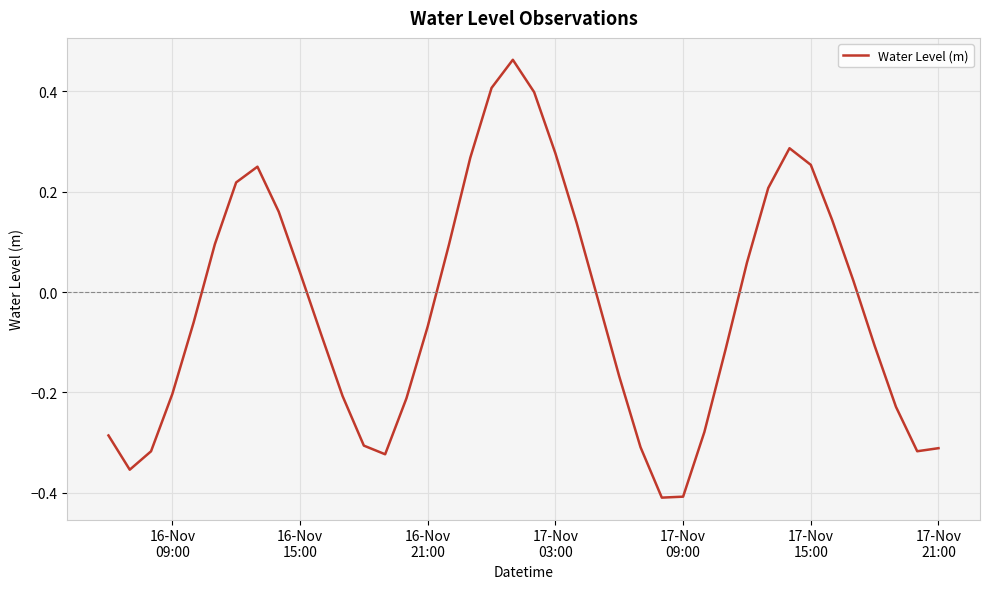

What is the difference between the maximum and minimum values?

0.9